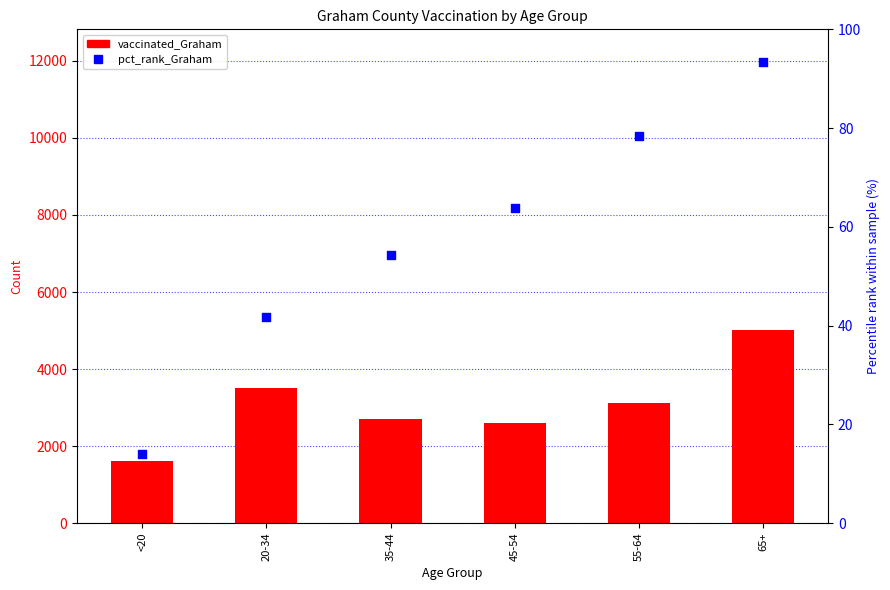

What are all the series names shown in the legend?

vaccinated_Graham, pct_rank_Graham